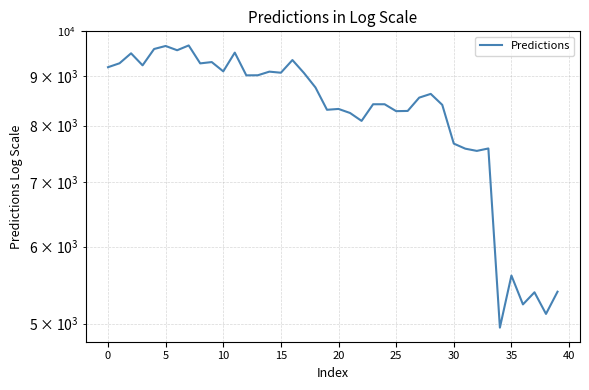

What is the maximum value shown in the chart?

9674.1